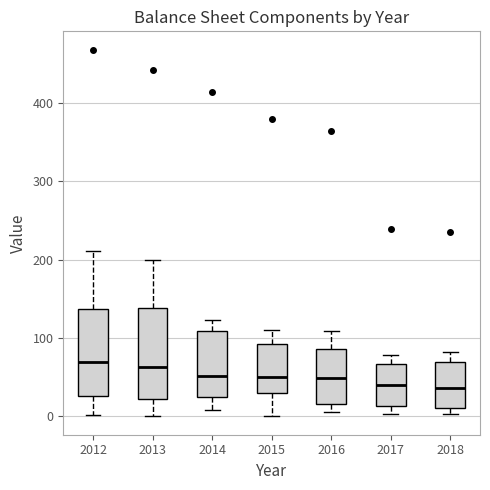

Where does the median line of the box at x = 2017 sit on the y-axis? The values are not printed on the chart, so give them approximately, as read against the axis.

40